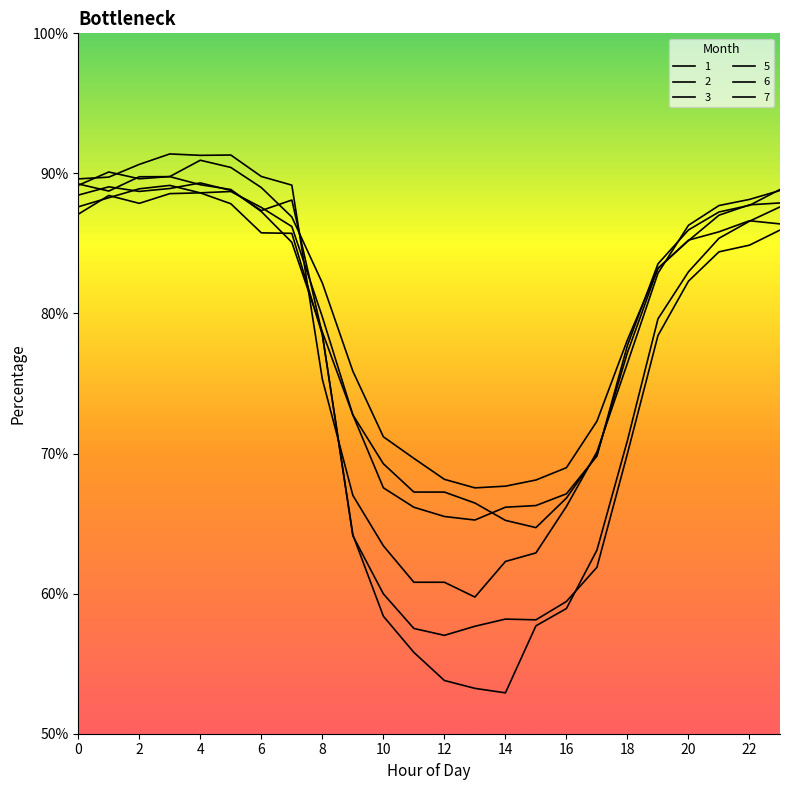

Reading left to right, transcribe all the data shown in this chart.

1: 0=87.6	1=88.3	2=88.9	3=89.1	4=88.6	5=87.8	6=85.8	7=85.7	8=78.5	9=64.1	10=60.0	11=57.5	12=57.0	13=57.7	14=58.2	15=58.1	16=59.4	17=61.9	18=70.0	19=78.4	20=82.3	21=84.4	22=84.9	23=86.0
2: 0=88.5	1=89.0	2=88.7	3=88.9	4=89.3	5=88.8	6=87.3	7=88.1	8=78.5	9=64.2	10=58.4	11=55.8	12=53.8	13=53.2	14=52.9	15=57.7	16=58.9	17=63.1	18=70.9	19=79.6	20=83.0	21=85.4	22=86.6	23=87.6
3: 0=89.6	1=89.7	2=90.6	3=91.4	4=91.3	5=91.3	6=89.8	7=89.2	8=75.3	9=67.0	10=63.4	11=60.8	12=60.8	13=59.8	14=62.3	15=62.9	16=66.2	17=70.1	18=76.5	19=82.9	20=86.3	21=87.7	22=88.1	23=88.8
5: 0=89.2	1=90.1	2=89.6	3=89.8	4=90.9	5=90.4	6=89.0	7=86.9	8=82.2	9=75.9	10=71.2	11=69.7	12=68.2	13=67.6	14=67.7	15=68.1	16=69.0	17=72.3	18=78.1	19=83.2	20=85.2	21=87.0	22=87.8	23=87.9
6: 0=87.1	1=88.4	2=87.9	3=88.6	4=88.6	5=88.7	6=87.6	7=86.2	8=79.8	9=72.8	10=69.3	11=67.3	12=67.2	13=66.5	14=65.2	15=64.7	16=66.8	17=69.9	18=77.2	19=83.2	20=85.2	21=85.8	22=86.6	23=86.4
7: 0=89.2	1=88.7	2=89.8	3=89.8	4=89.2	5=88.9	6=87.3	7=85.1	8=78.7	9=72.8	10=67.6	11=66.2	12=65.5	13=65.3	14=66.2	15=66.3	16=67.1	17=69.8	18=77.7	19=83.5	20=86.0	21=87.2	22=87.7	23=88.9